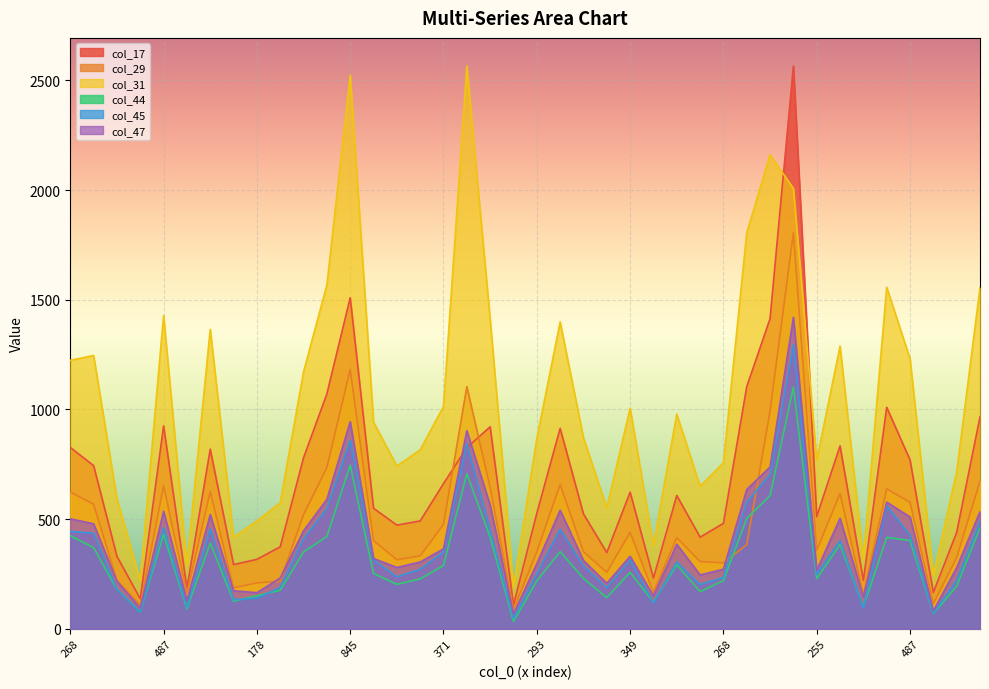

What is the spread (max minus min) of values at 178?

352